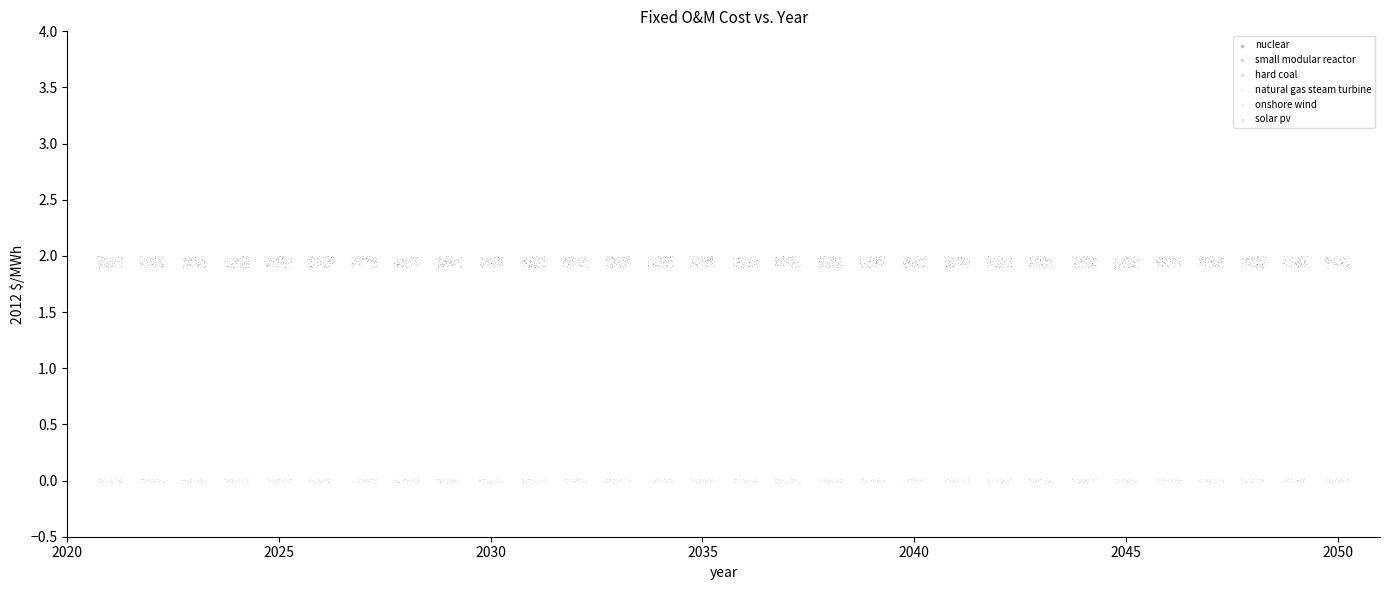

Which series has the widest spread of Y values?

small modular reactor